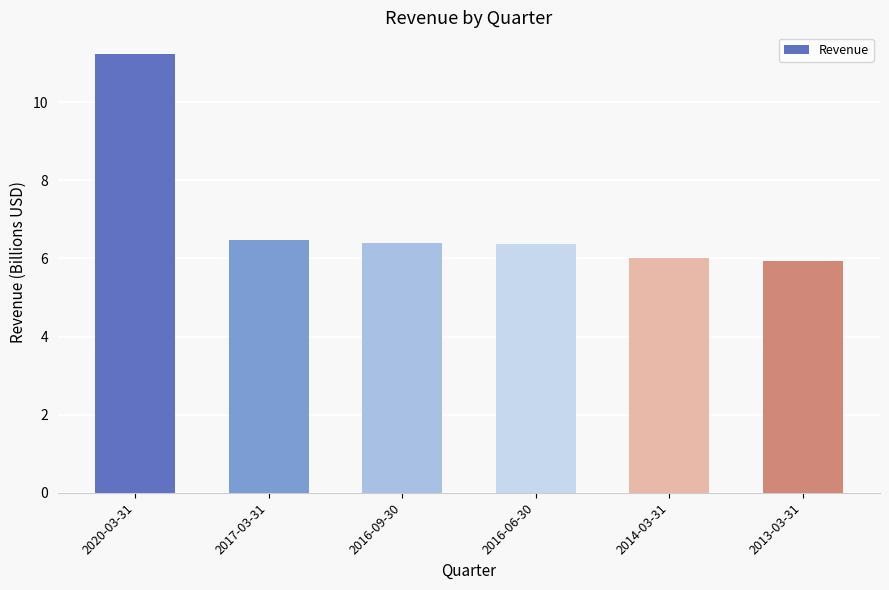

What is the sum of all values?

42.4